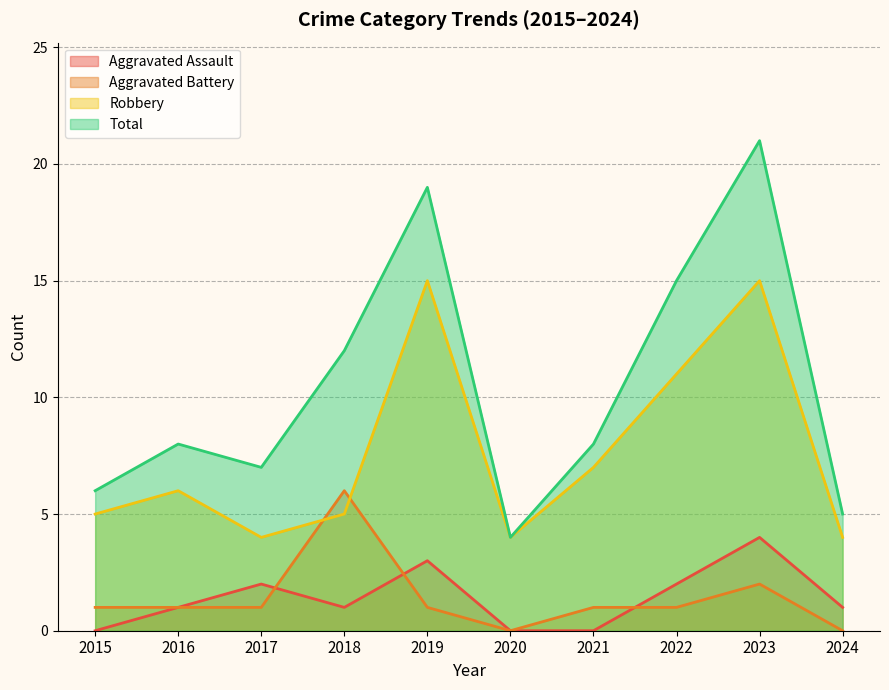

True or false: Robbery and Aggravated Assault cross at least once.

False